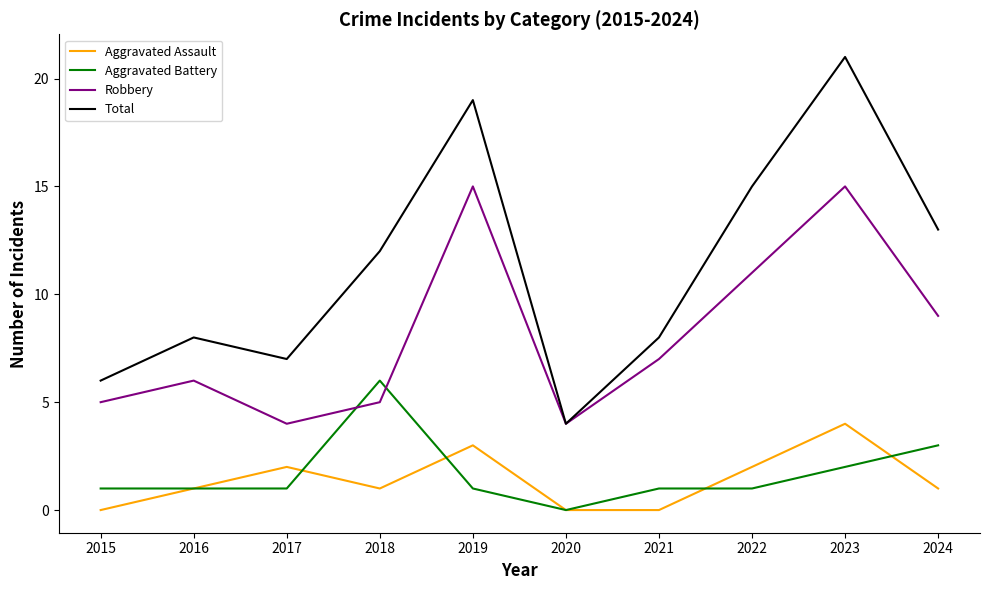

Which series has the widest spread of values?

Total